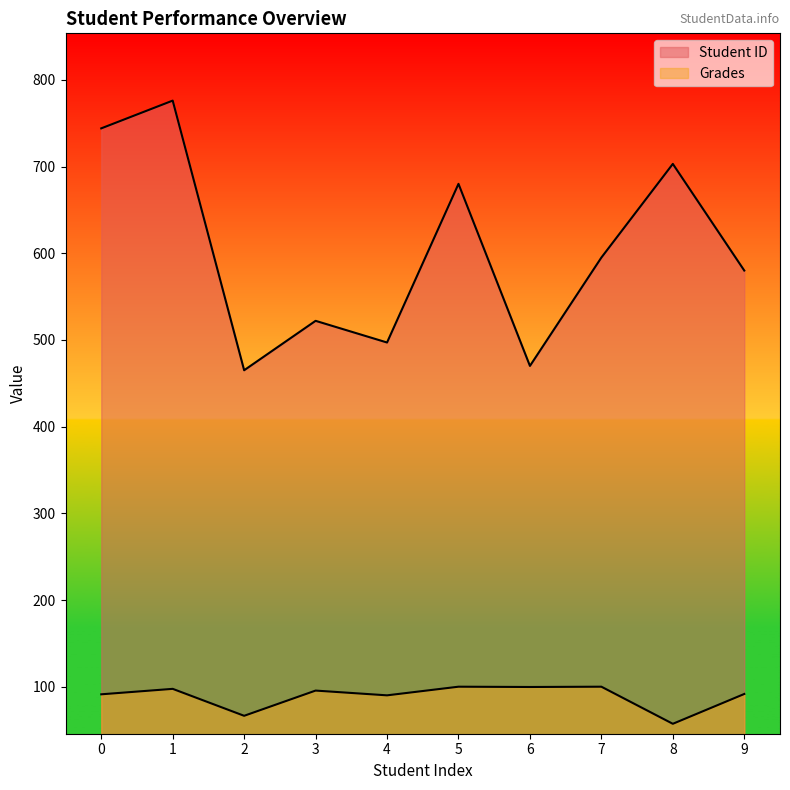

Which series has the widest spread of values?

Student ID